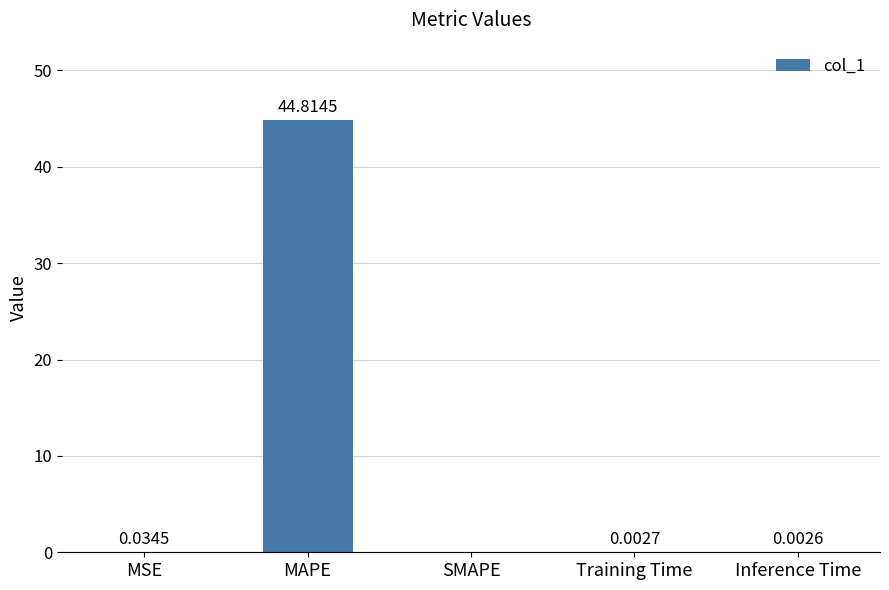

What is the maximum value shown in the chart?

44.8